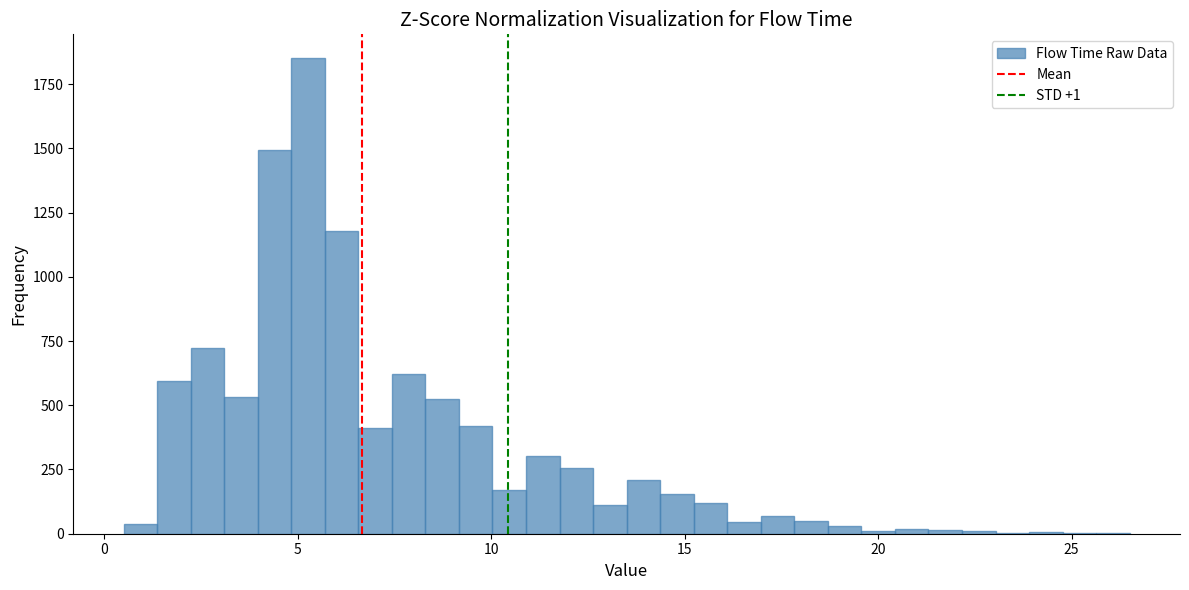

Around what value on the x-axis is the tallest bar? Give the approximate position of its centre, as read against the axis.

5.5